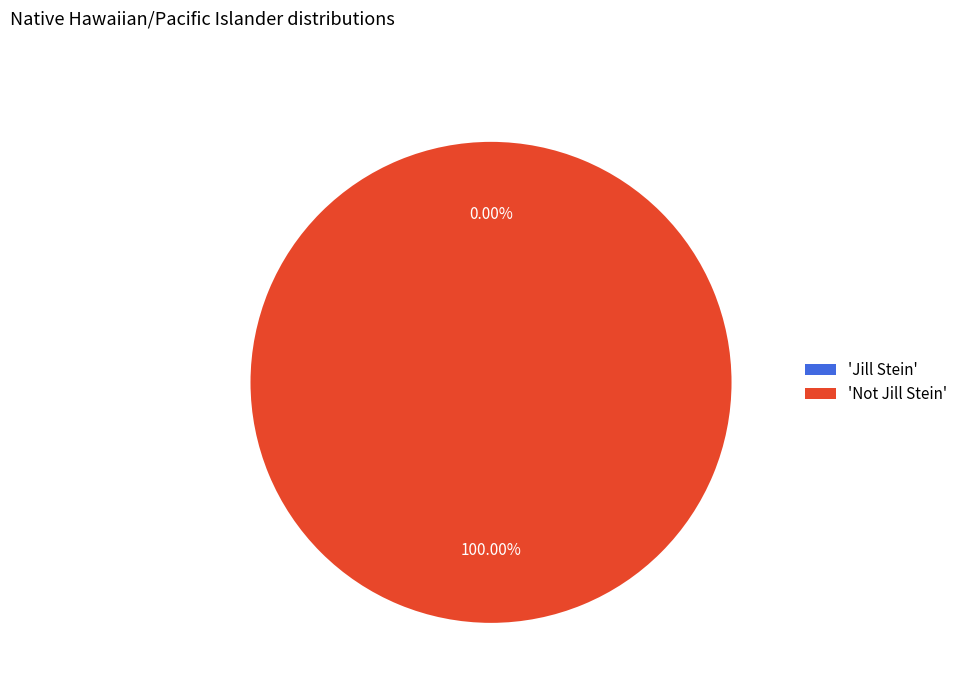

To the nearest percent, what percentage of the pie is Not Jill Stein?

100%